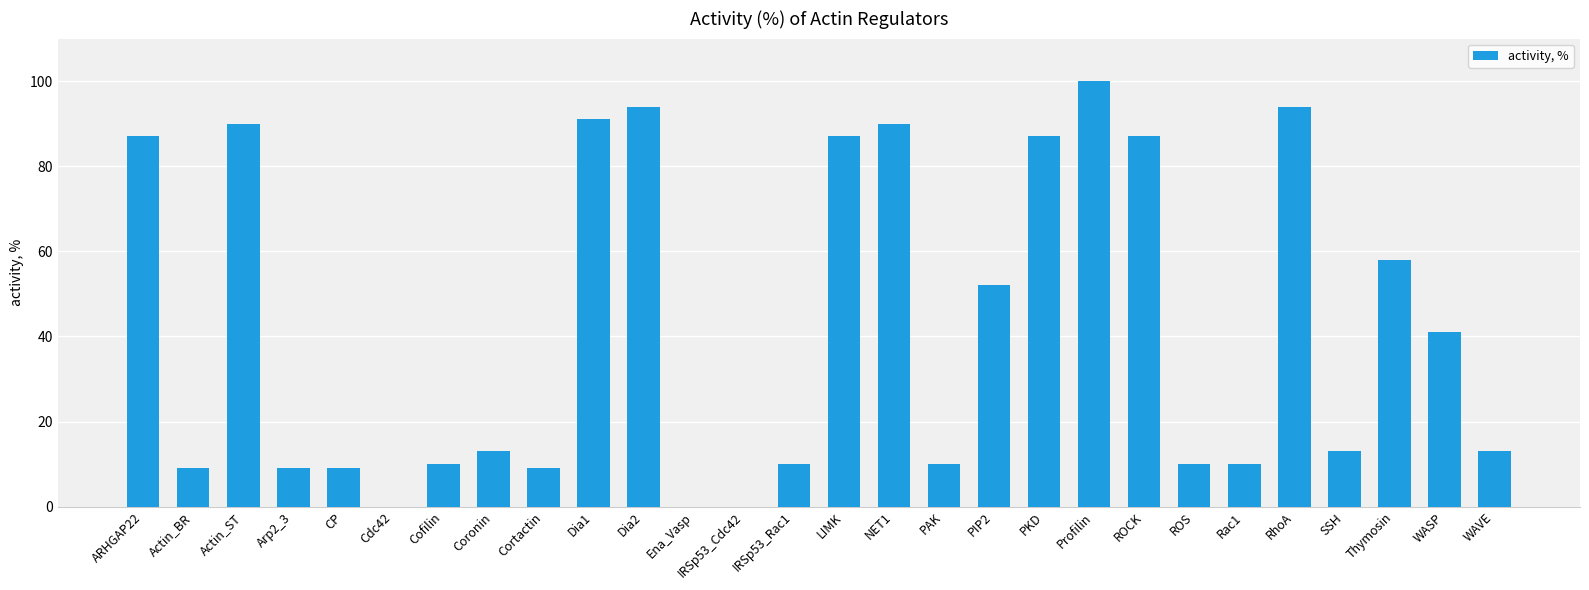

Which category has the highest value across all series?

Profilin